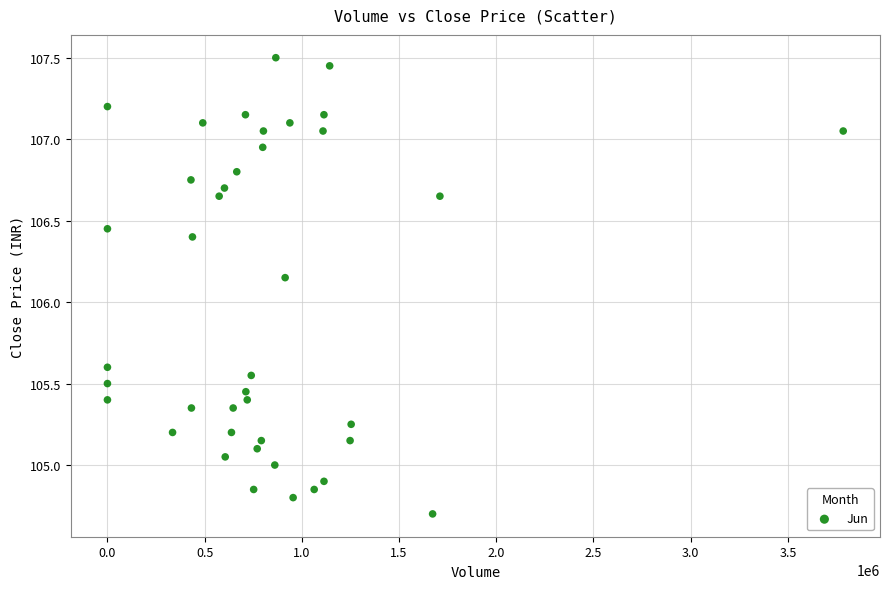

What is the range of X values (max minus min)?

3784538.0